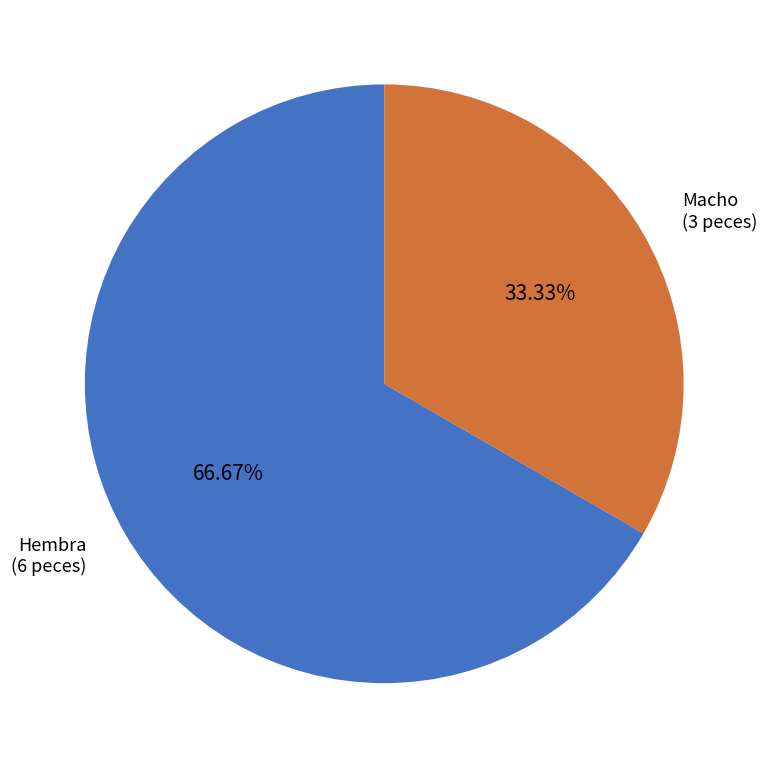

Is Macho the majority of the pie?

No